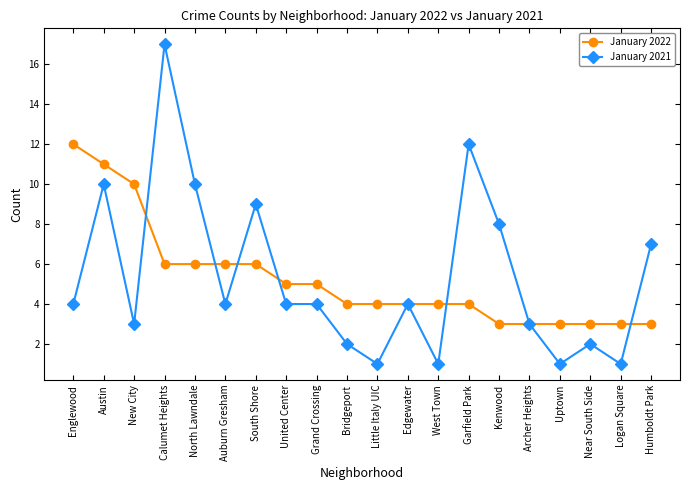

At South Shore, list the series in order from largest to smallest.

January 2021, January 2022